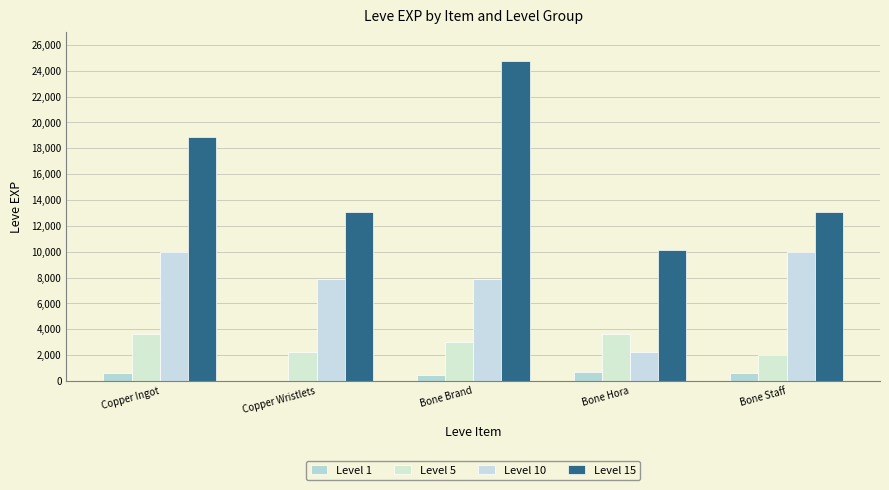

What is the average value of the Level 1 series?

486